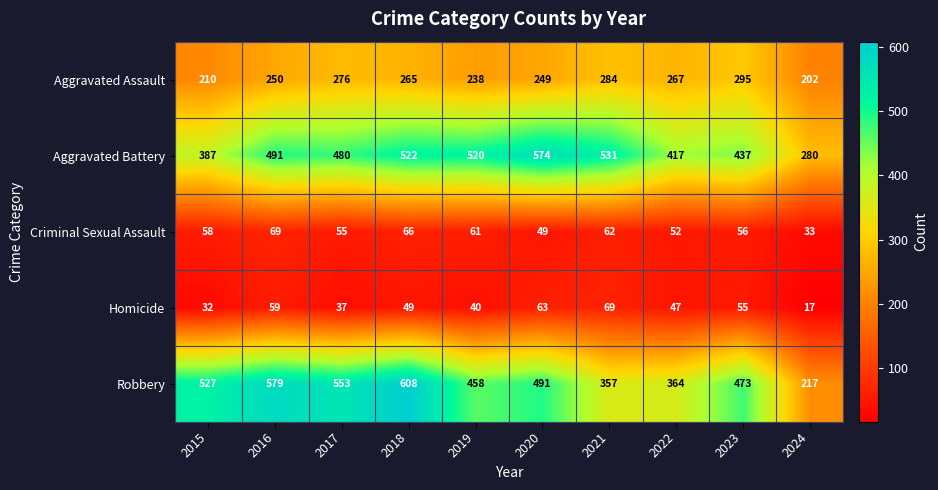

Where is Aggravated Battery nearest to the value 427?

2022